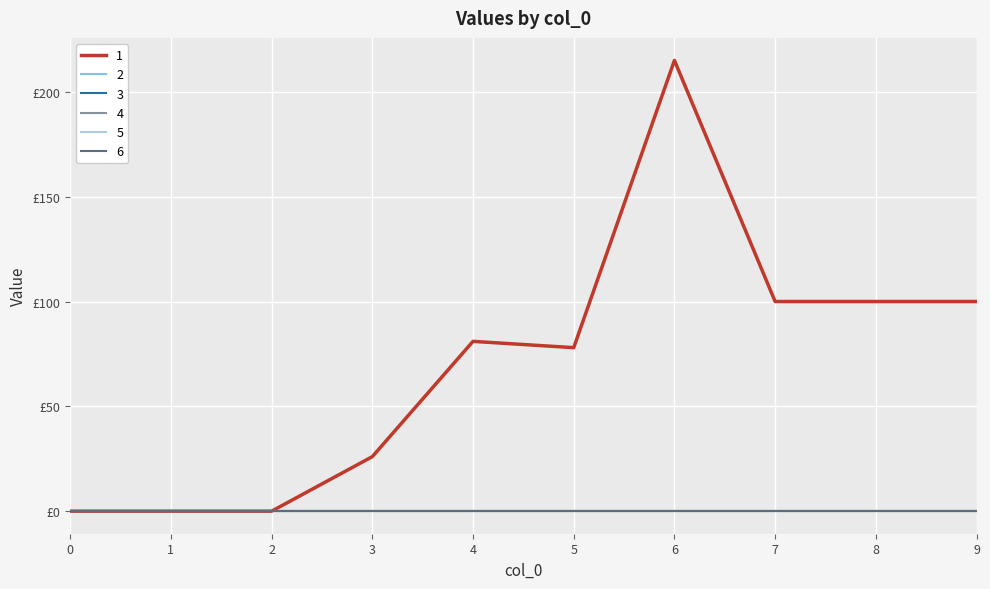

Does the chart display data point markers on the line(s)?

No